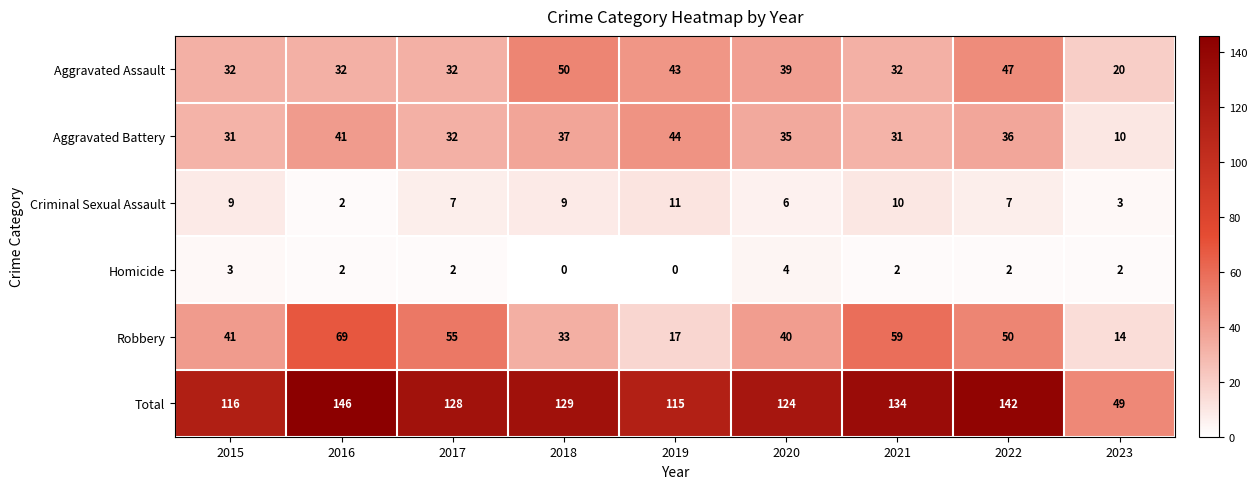

What is the maximum value shown in the chart?

146